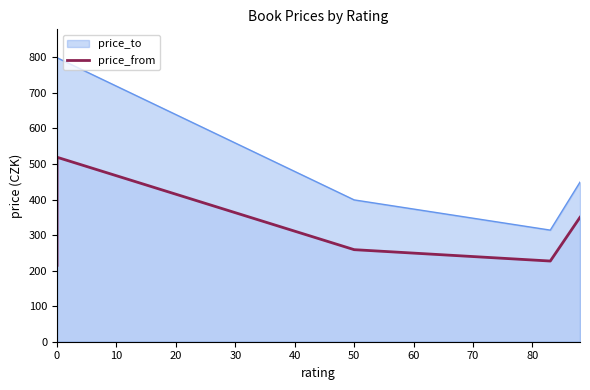

Reading left to right, what are all the values shown in this chart?

215	519	259	227	350